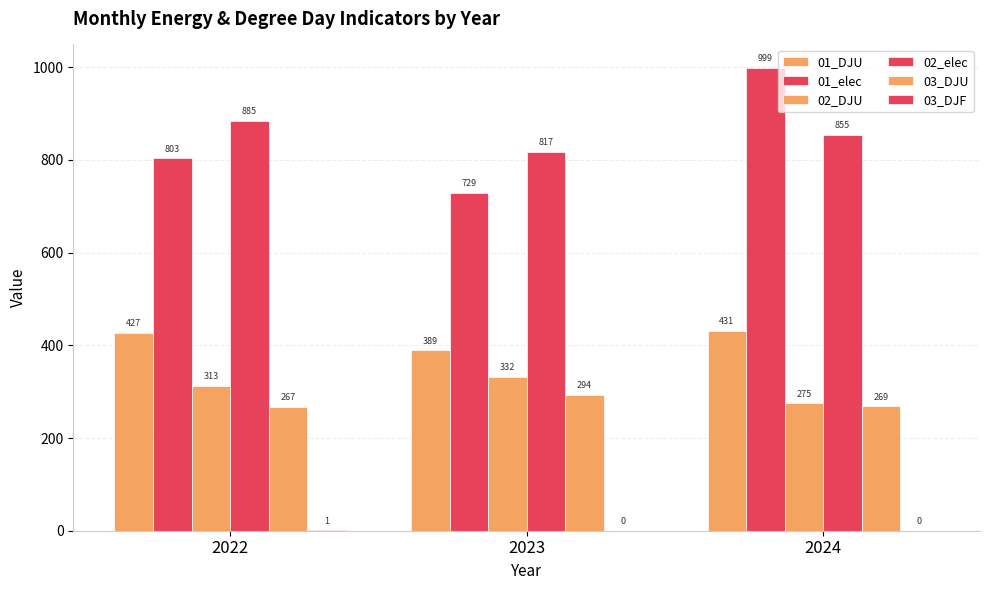

How many groups of bars are there?

3